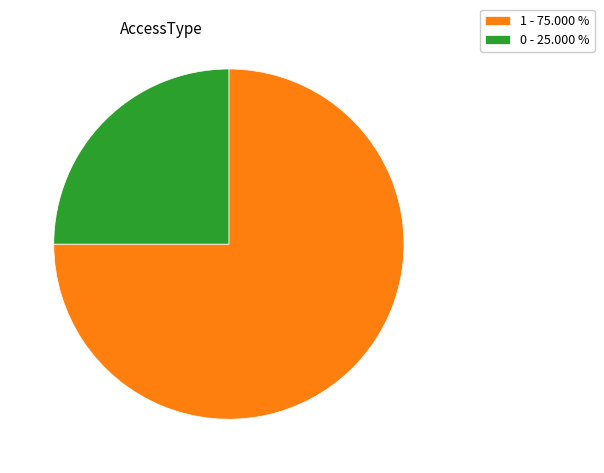

How many slices are in this pie chart?

2